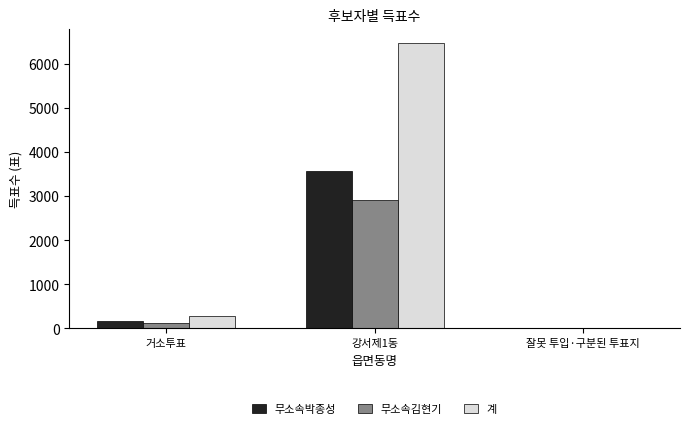

Count the number of data series in this chart.

3